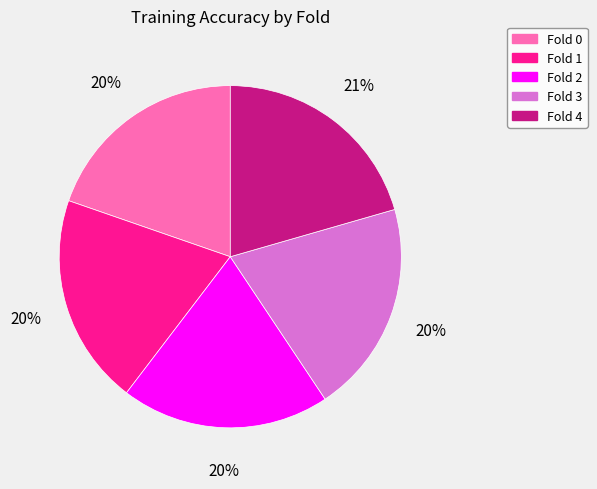

Combined, do Fold 1 and Fold 2 account for over 50%?

No